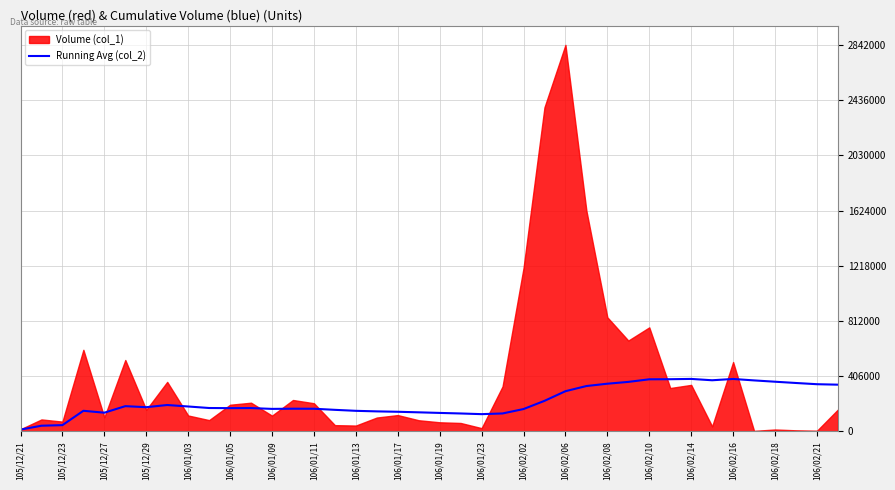

Which label corresponds to the smallest value in the chart?

105/12/21